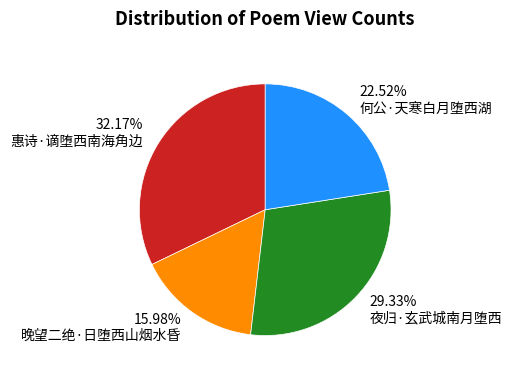

What is the ratio of the value at 惠诗·谪堕西南海角边 to the value at 夜归·玄武城南月堕西?

1.1